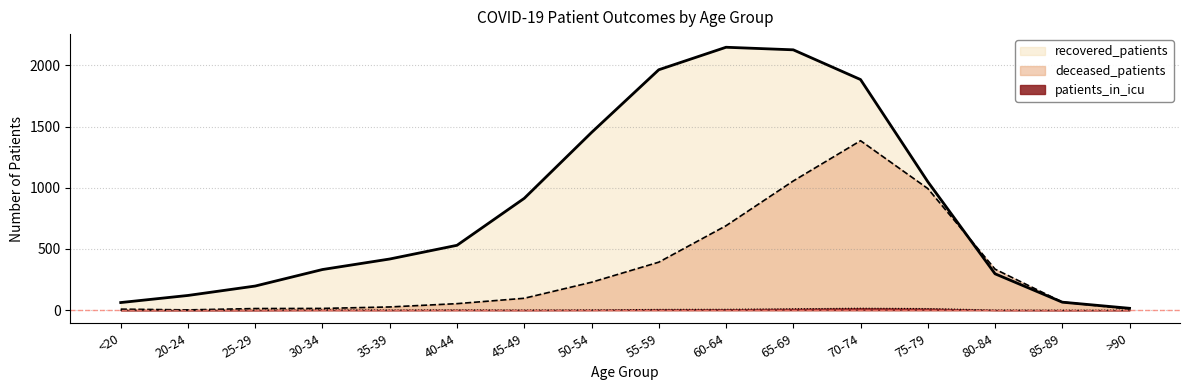

At which category is the sum across all series the highest?

70-74